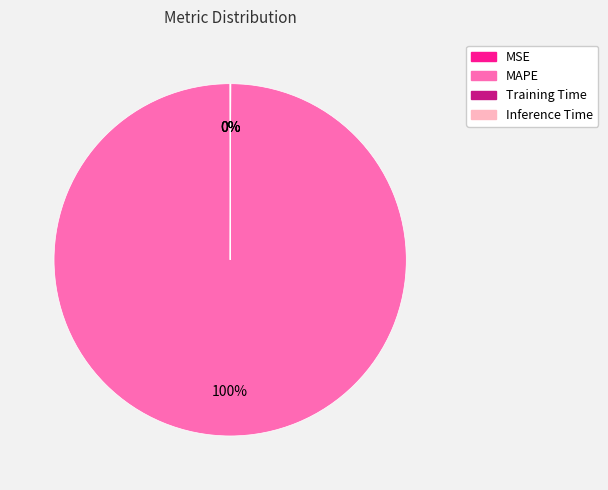

Does any single category account for the majority?

Yes